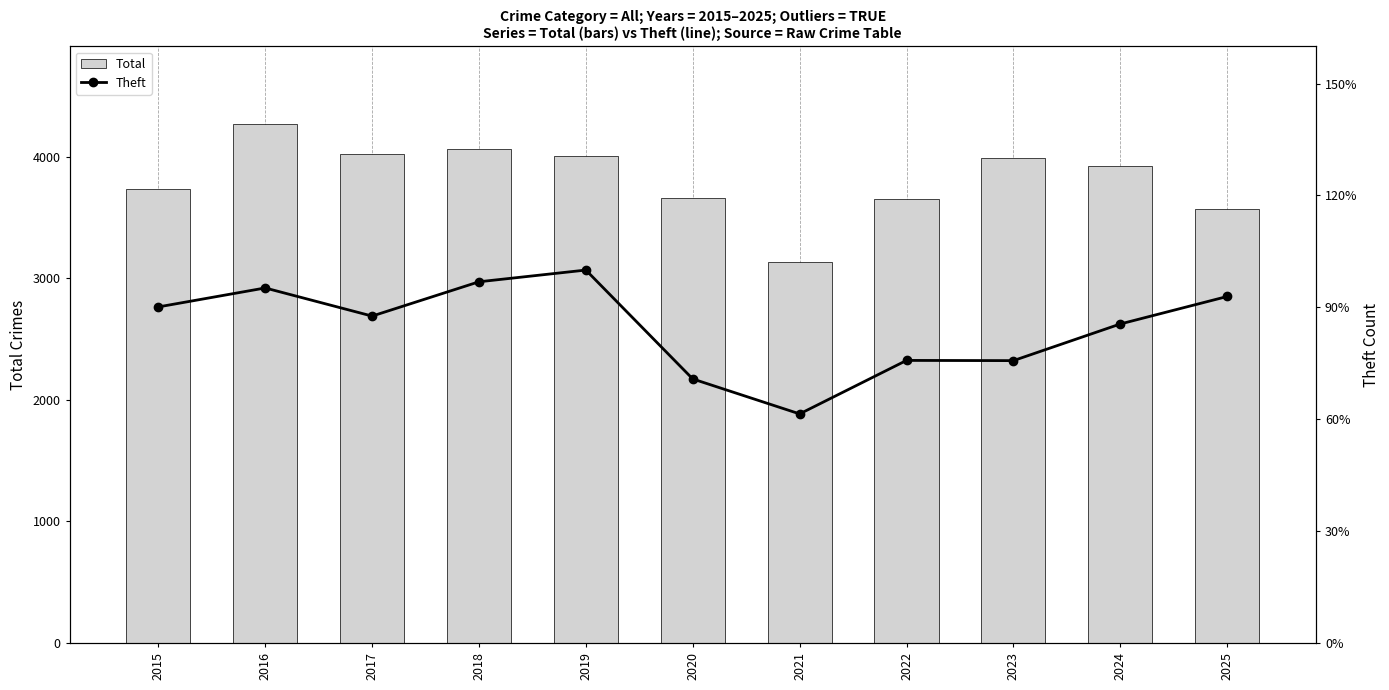

Count the number of data series in this chart.

2